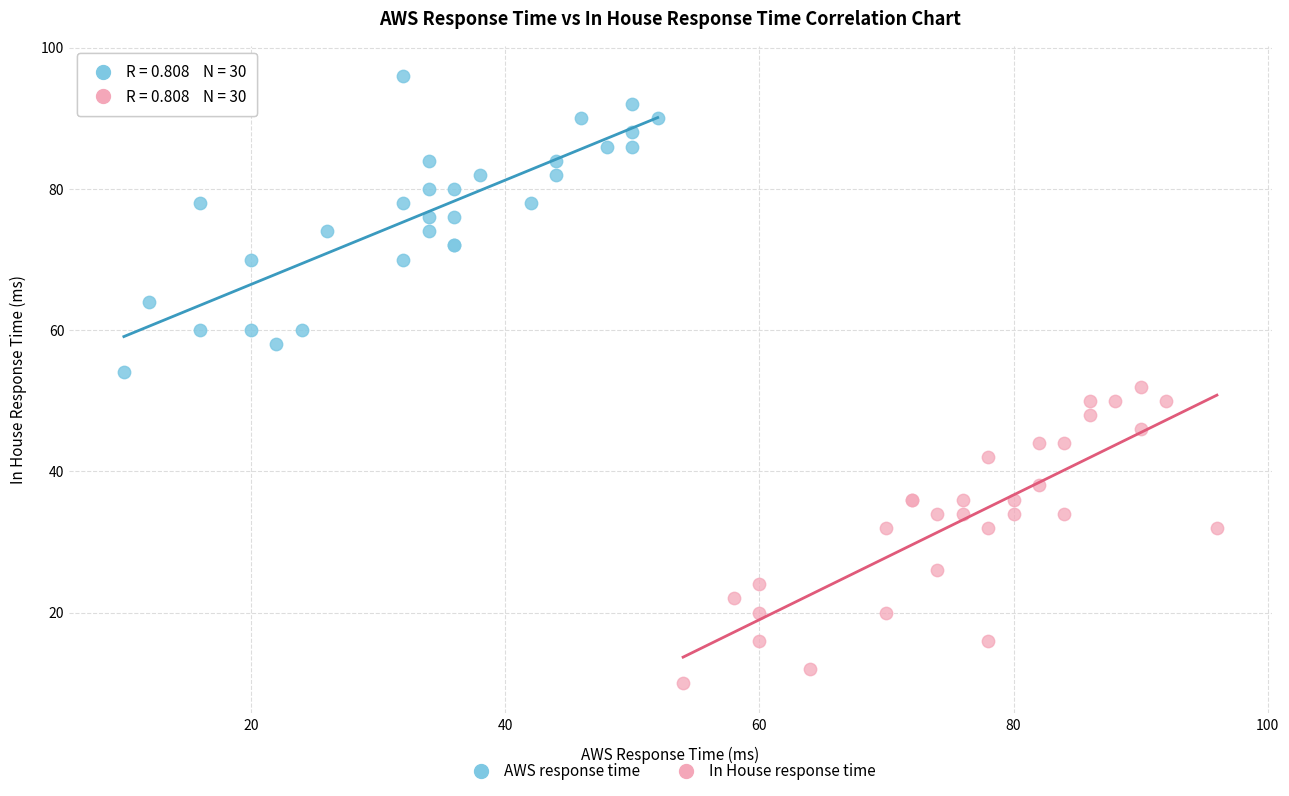

Which series reaches the maximum Y coordinate?

AWS response time